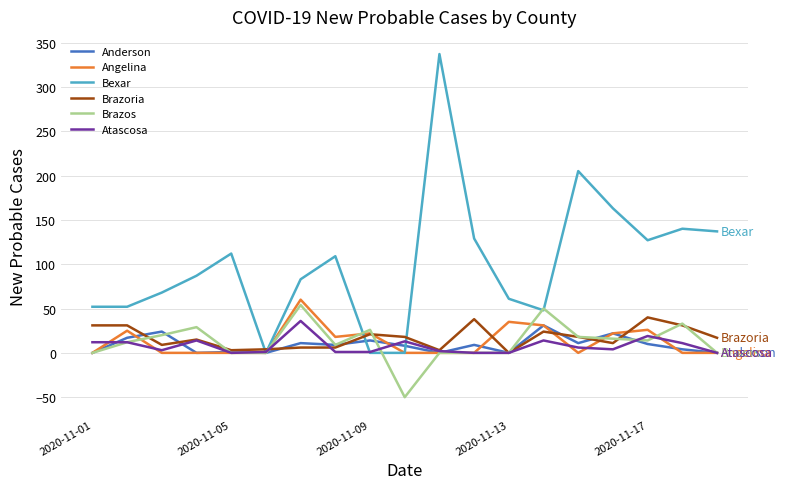

Which series has the widest spread of values?

Bexar